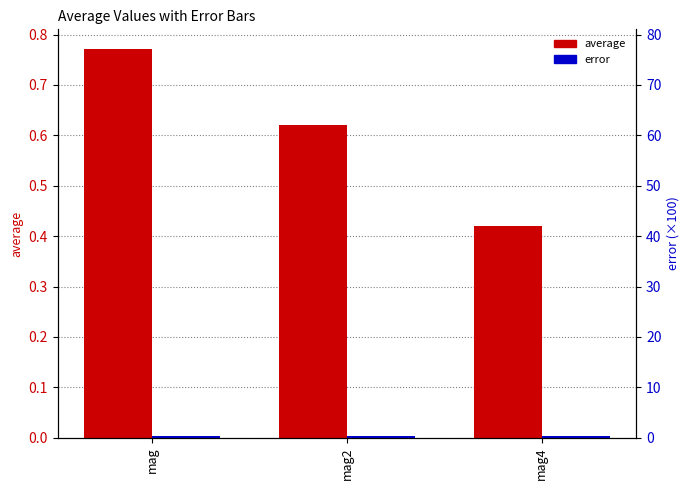

What are all the series names shown in the legend?

average, error